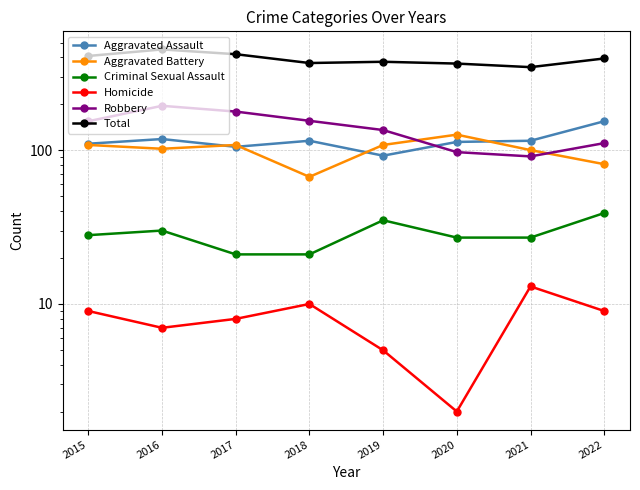

Where is Total nearest to the value 398?

2022